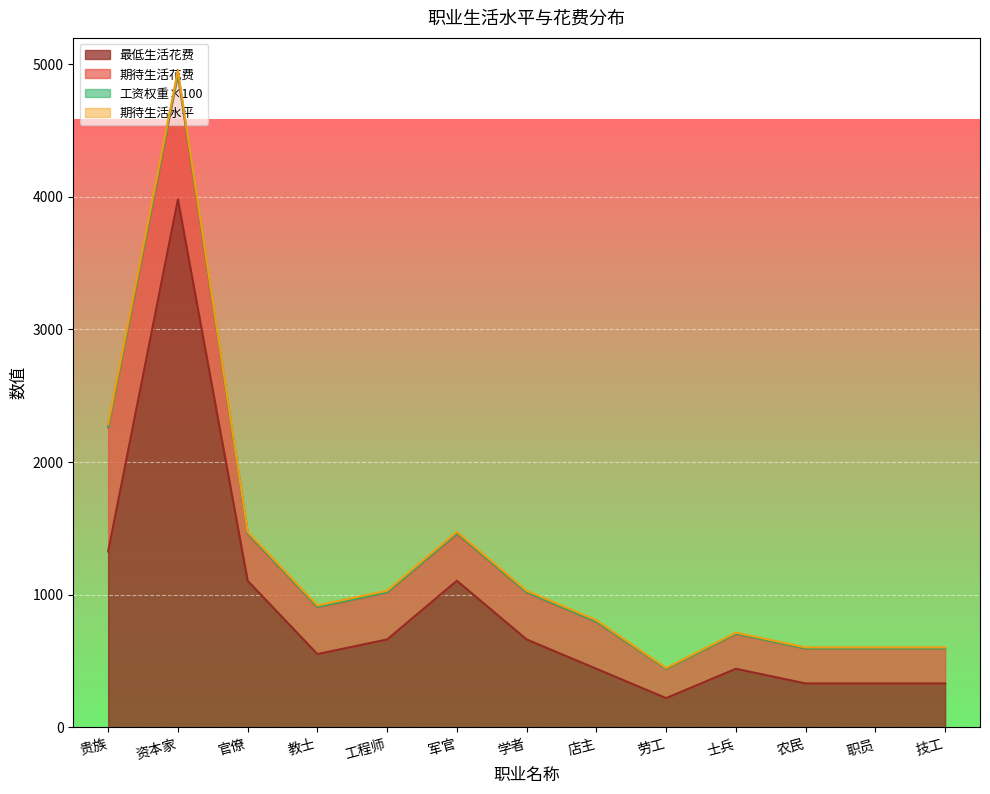

True or false: 最低生活花费 and 工资权重×100 cross at least once.

False